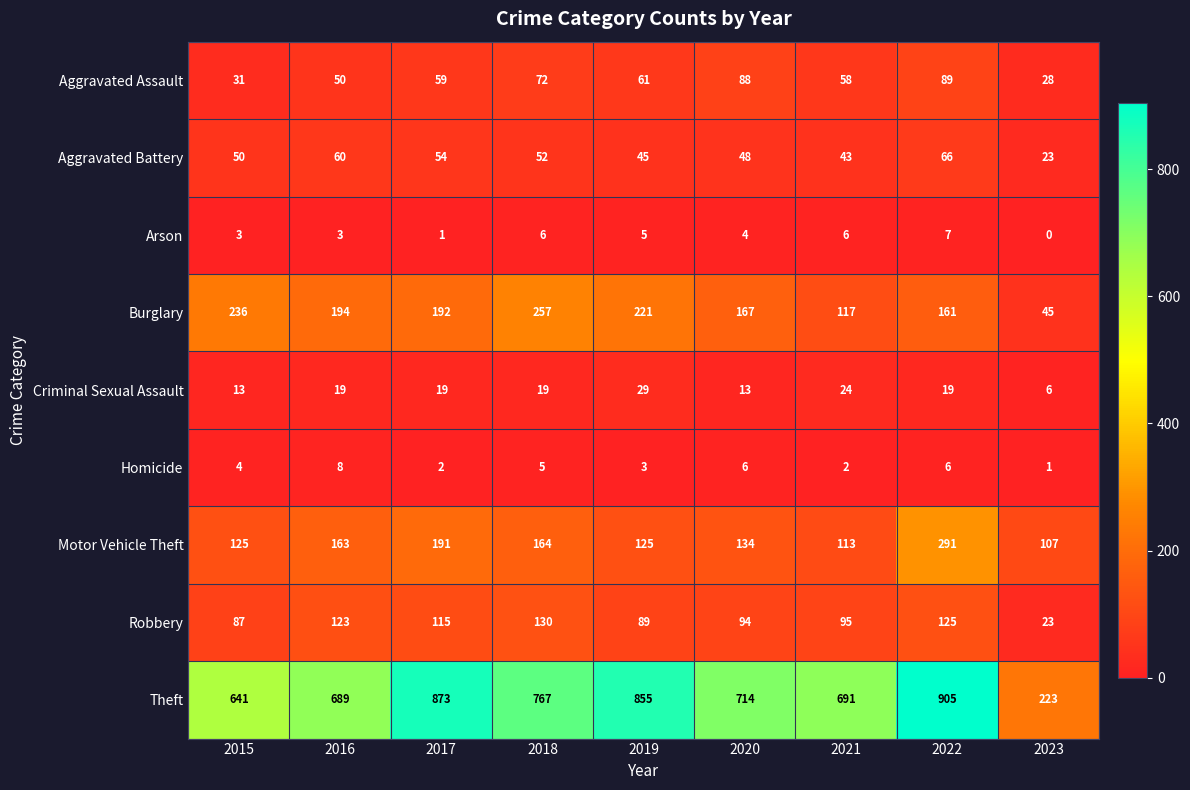

How many series are shown in this chart?

9